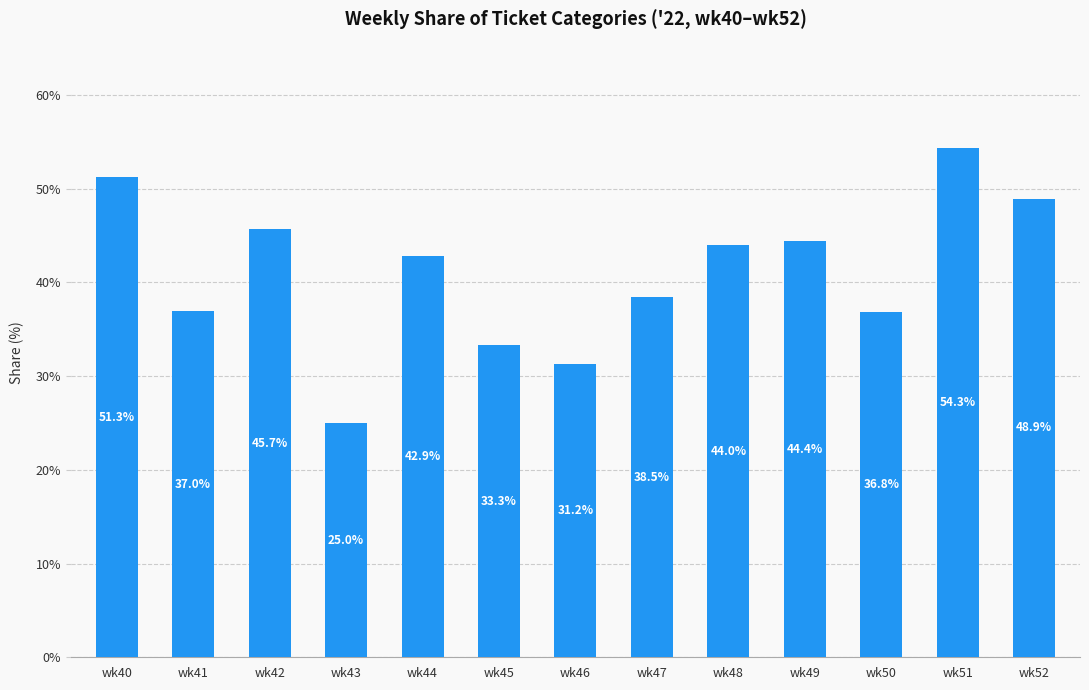

List the labels in order of value, largest first.

wk51, wk40, wk52, wk42, wk49, wk48, wk44, wk47, wk41, wk50, wk45, wk46, wk43